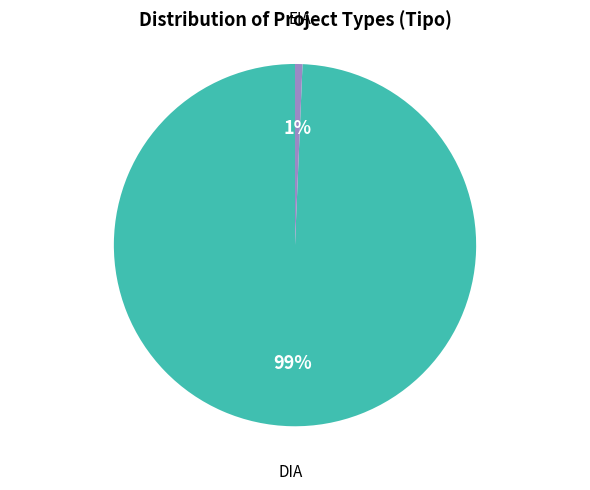

Rank the categories by value from lowest to highest.

EIA, DIA